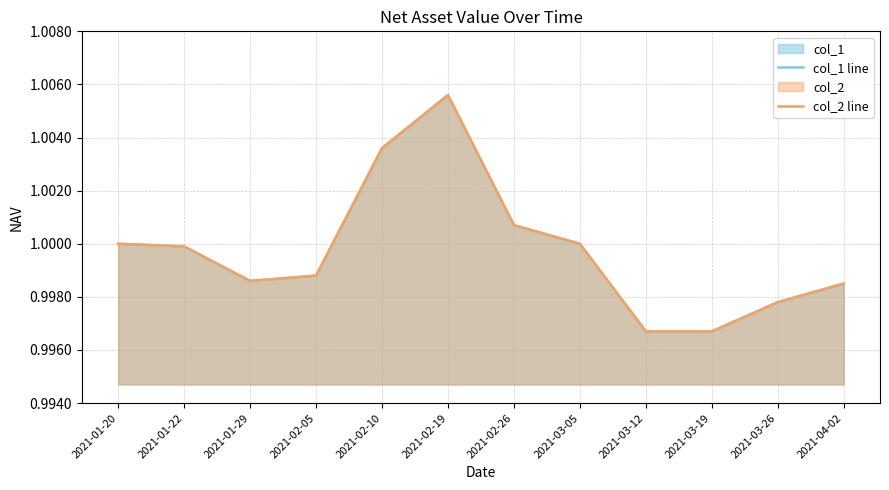

What is the label of the 7th point from the left?

2021-02-26